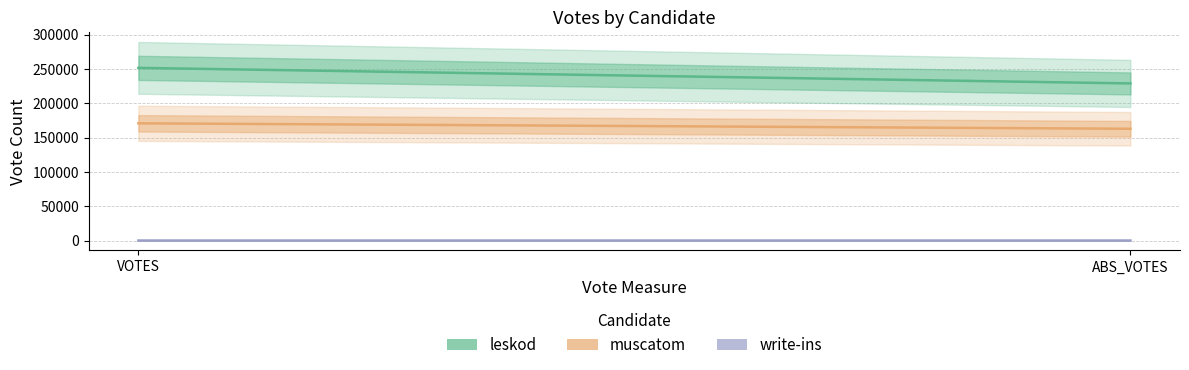

At which category is the sum across all series the highest?

VOTES